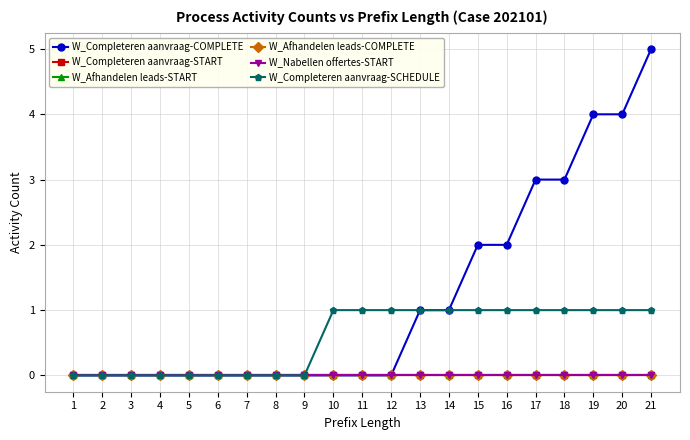

Is this an area chart (filled region under the line)?

No